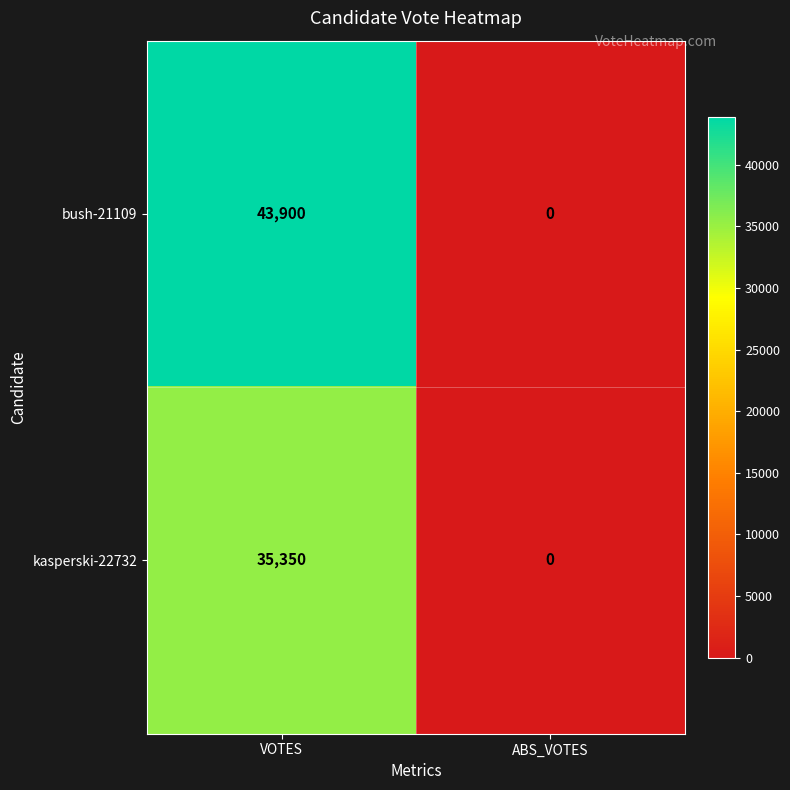

Which label corresponds to the smallest value in the chart?

ABS_VOTES